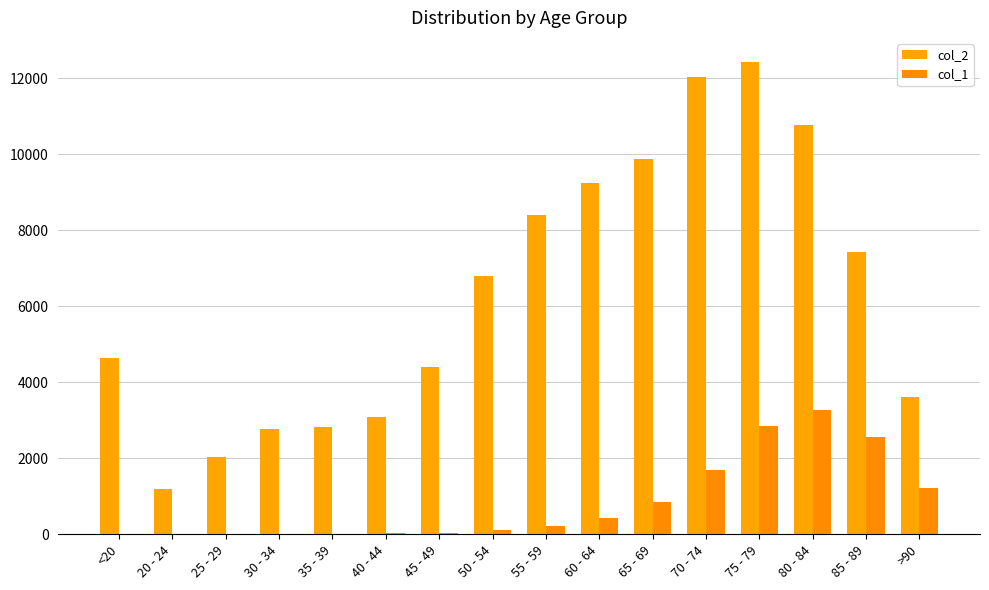

At how many categories does at least one series exceed 12247?

1